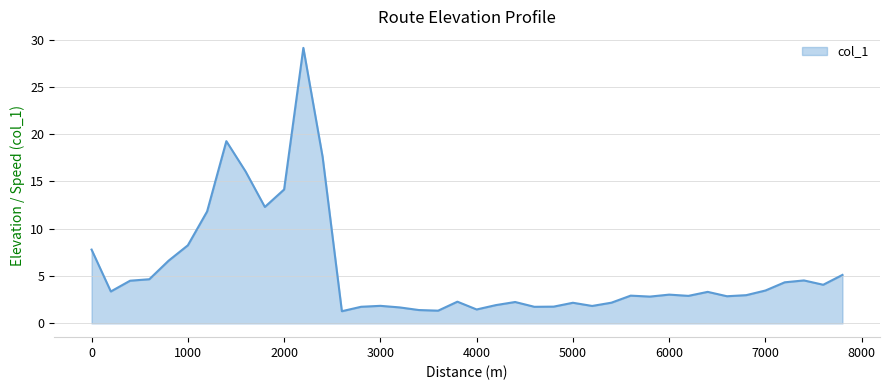

What is the smallest value displayed?

1.3